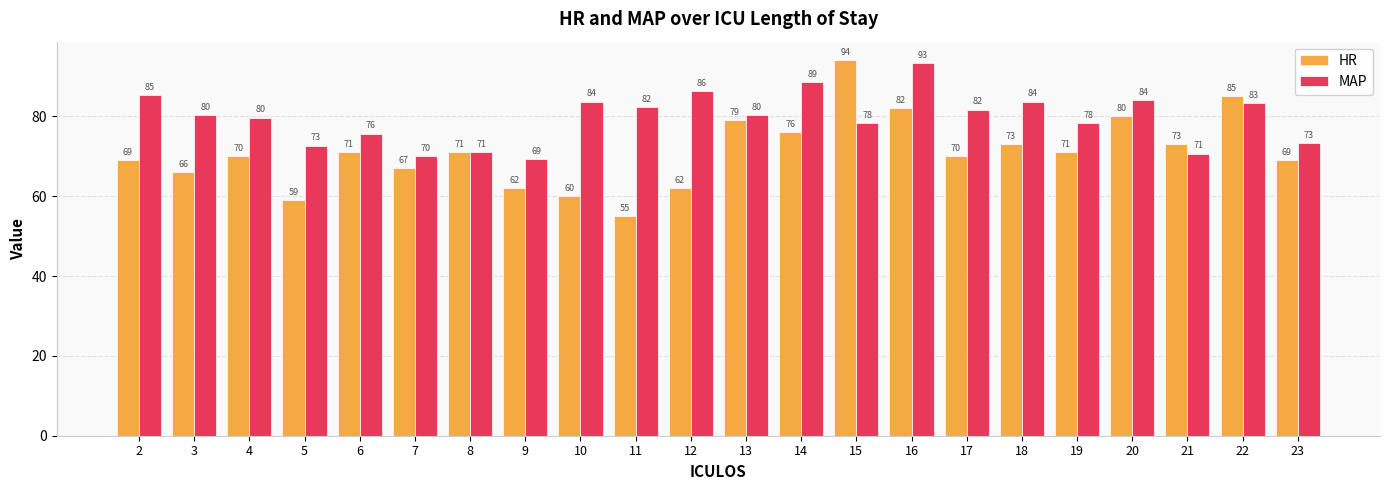

The MAP series shows 79.7 at 4. True or false?

True